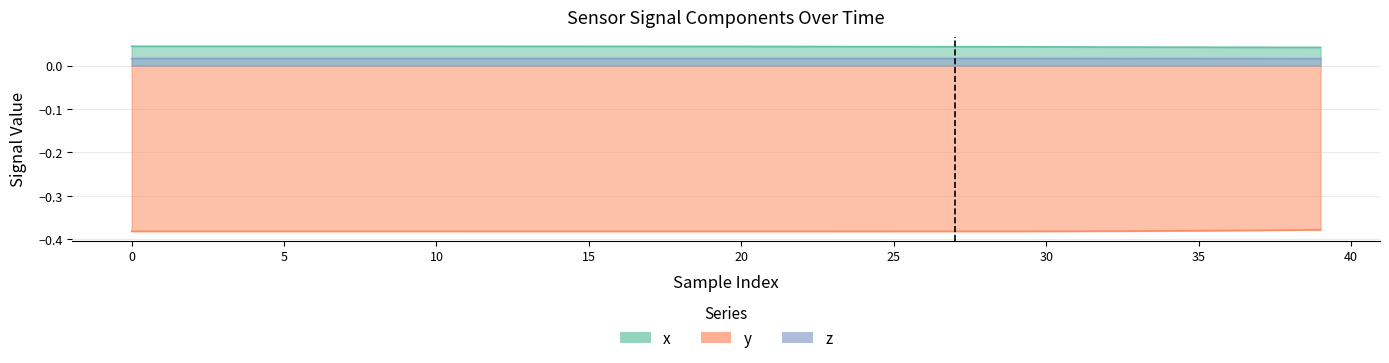

Between 17 and 35, which series saw the biggest shift?

x